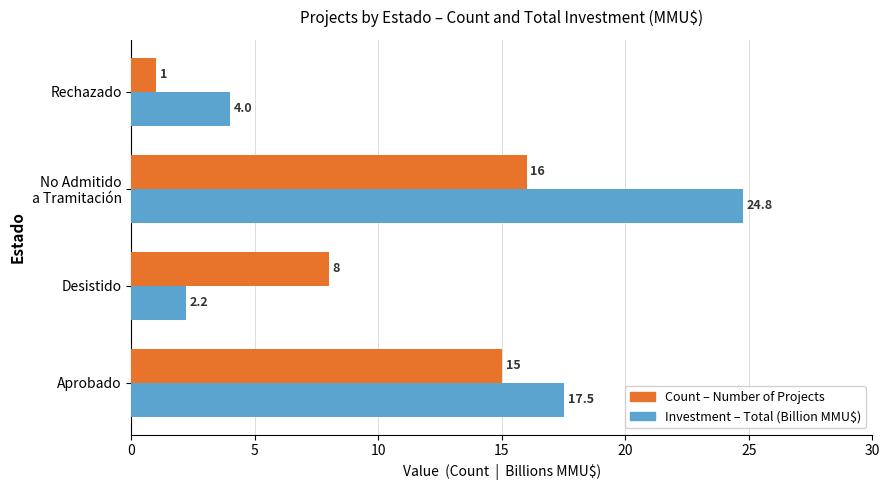

What is the maximum value shown in the chart?

24.8